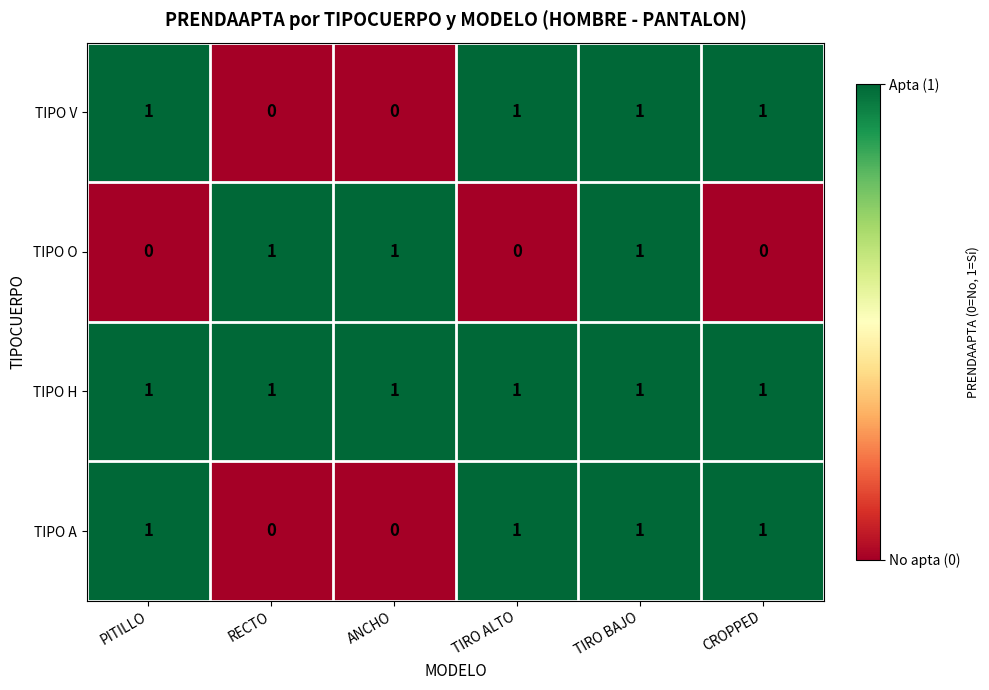

Reading left to right, transcribe all the data shown in this chart.

TIPO V: 1	0	0	1	1	1
TIPO O: 0	1	1	0	1	0
TIPO H: 1	1	1	1	1	1
TIPO A: 1	0	0	1	1	1